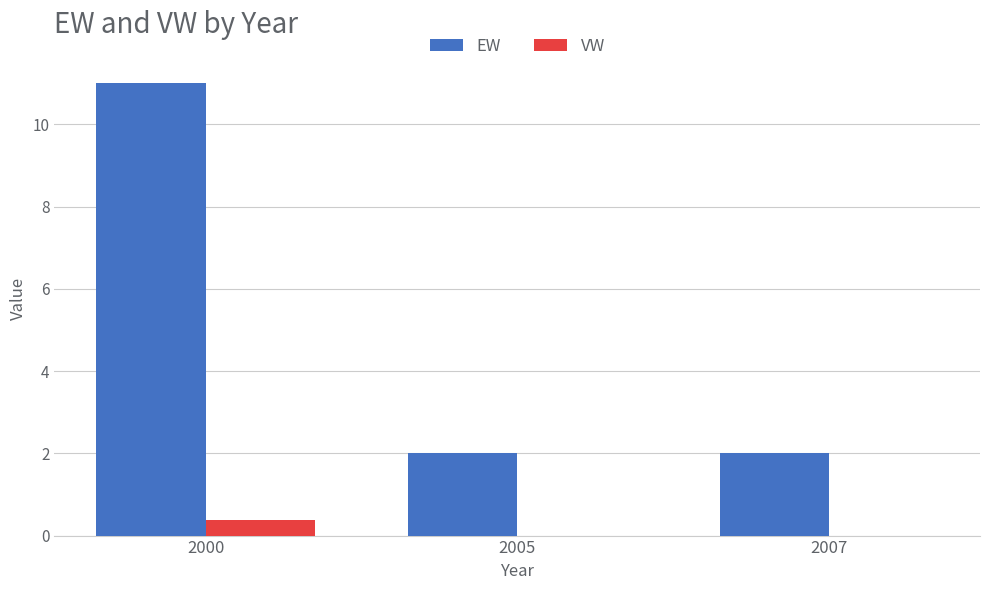

At which category is the sum across all series the highest?

2000